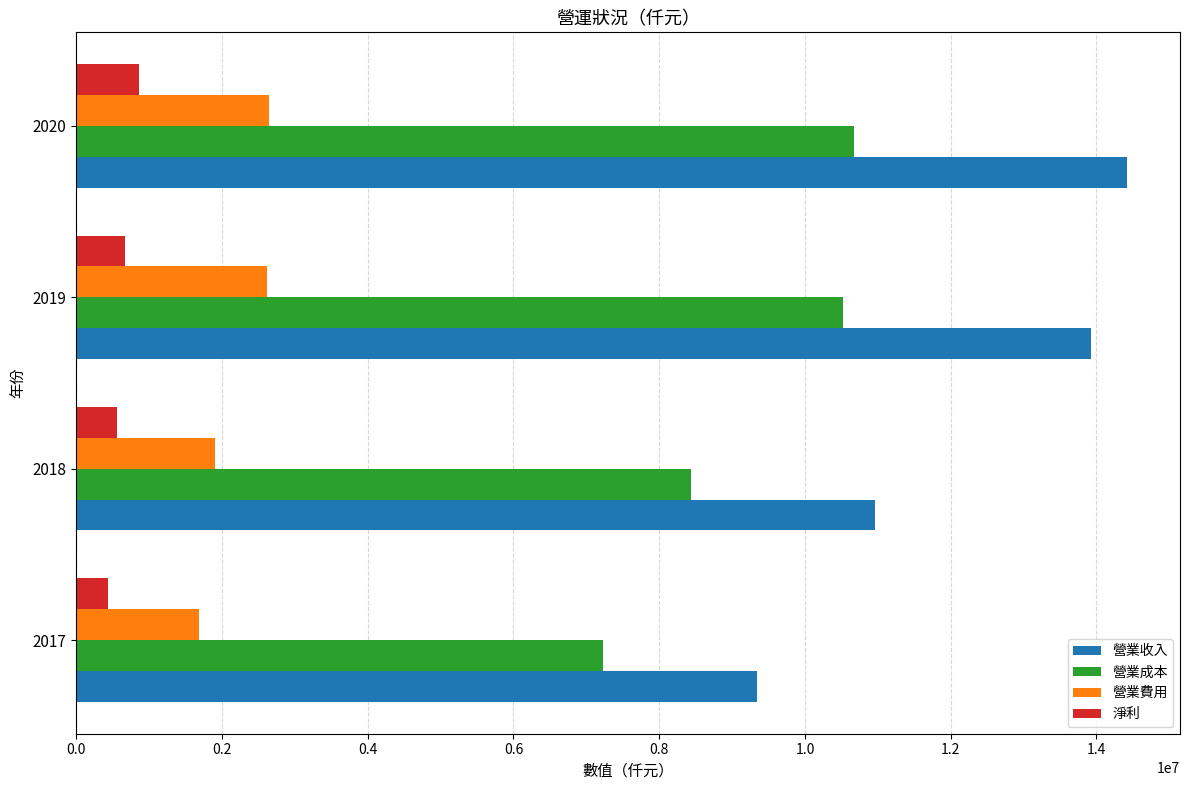

What is the difference between the highest and lowest values at 2018?

10400916